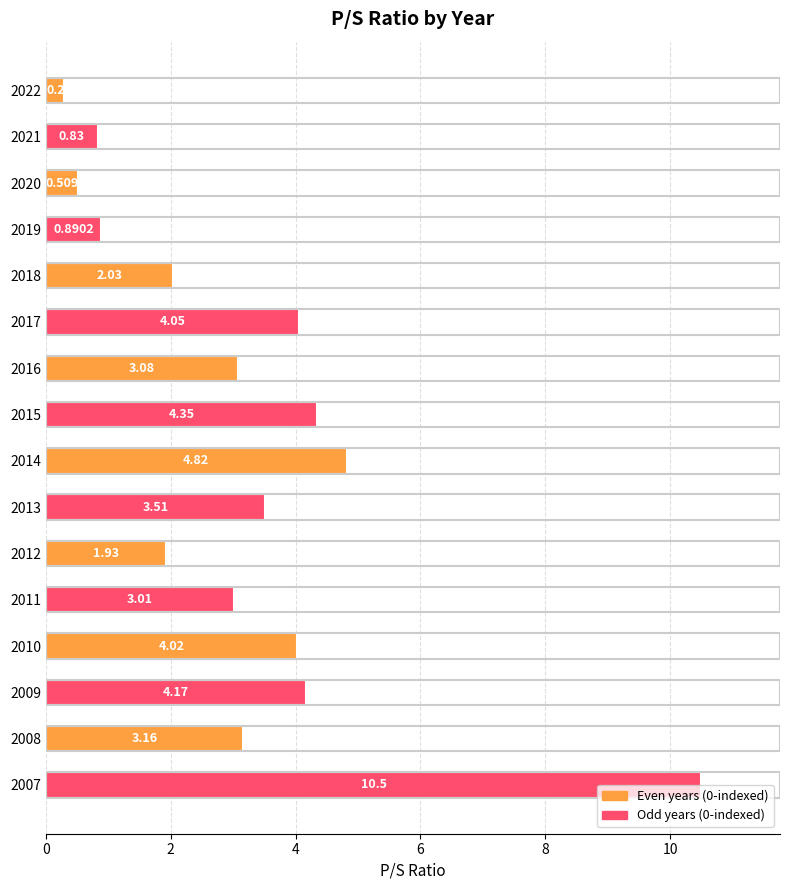

Are the bars horizontal?

Yes